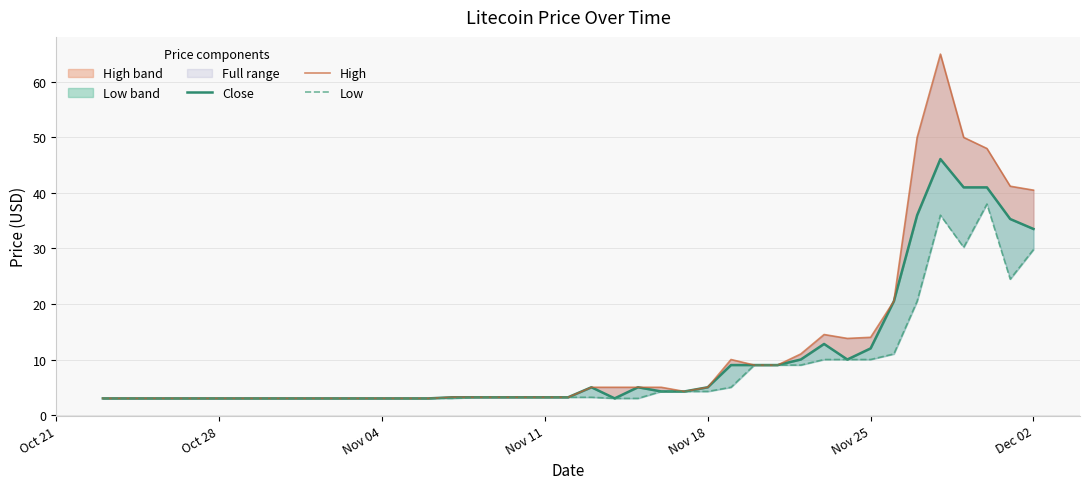

How many lines are shown in the chart?

3